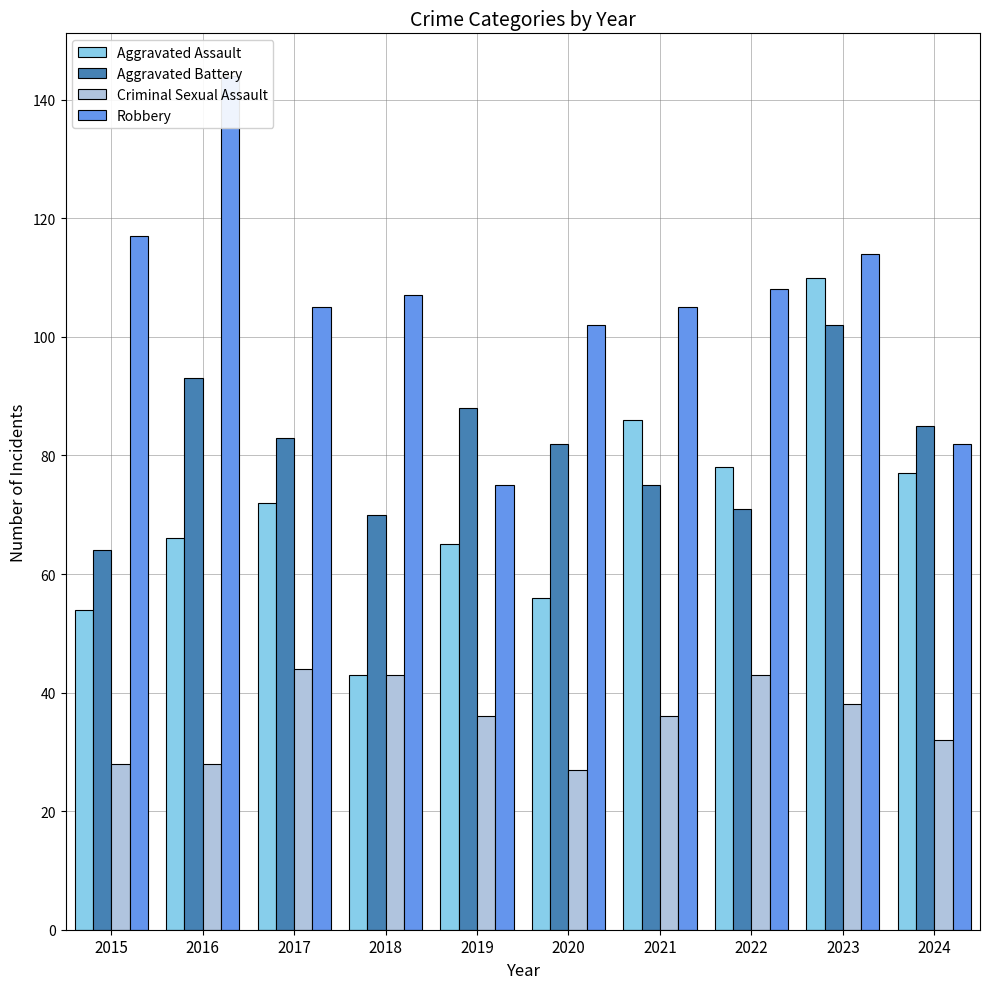

At which category does the chart reach its minimum across all series?

2020